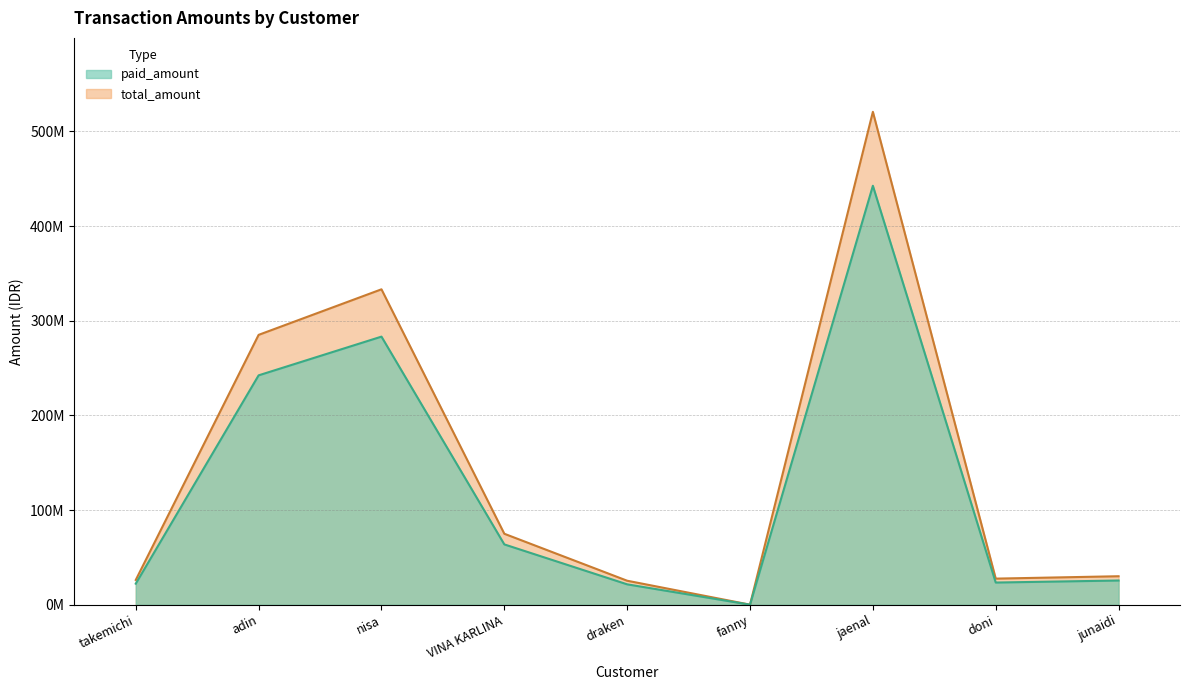

What is the value of the total_amount point at the 3rd from the left?

283274400